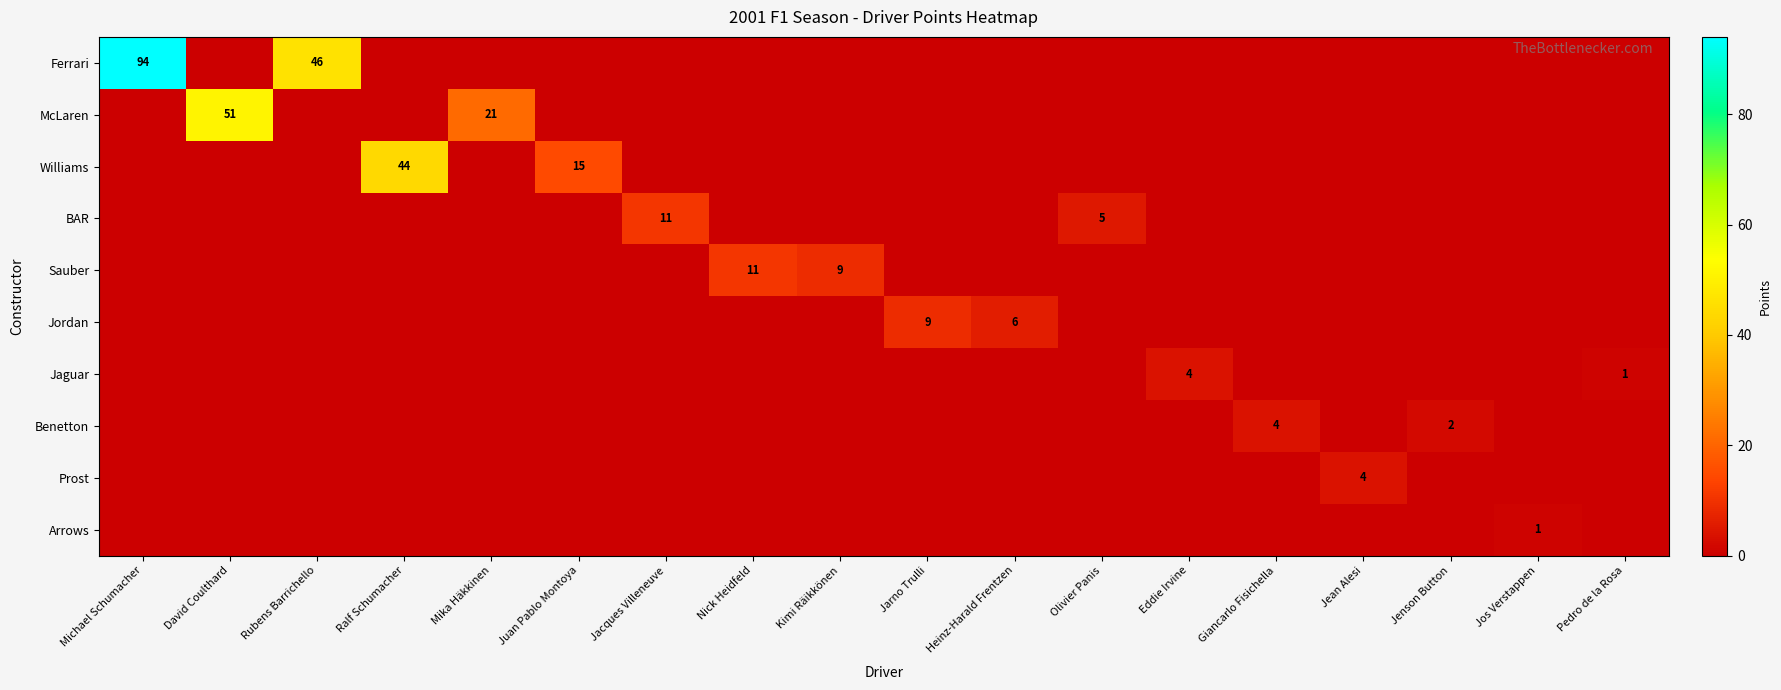

List the labels in order of Sauber value, smallest first.

Michael Schumacher, David Coulthard, Rubens Barrichello, Ralf Schumacher, Mika Häkkinen, Juan Pablo Montoya, Jacques Villeneuve, Jarno Trulli, Heinz-Harald Frentzen, Olivier Panis, Eddie Irvine, Giancarlo Fisichella, Jean Alesi, Jenson Button, Jos Verstappen, Pedro de la Rosa, Kimi Räikkönen, Nick Heidfeld